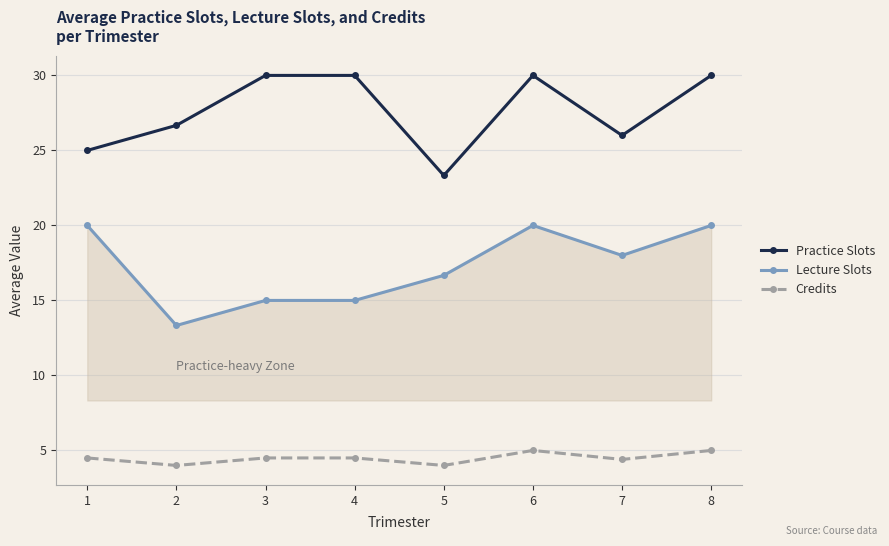

What is the difference between the highest and lowest values at 1?

20.5